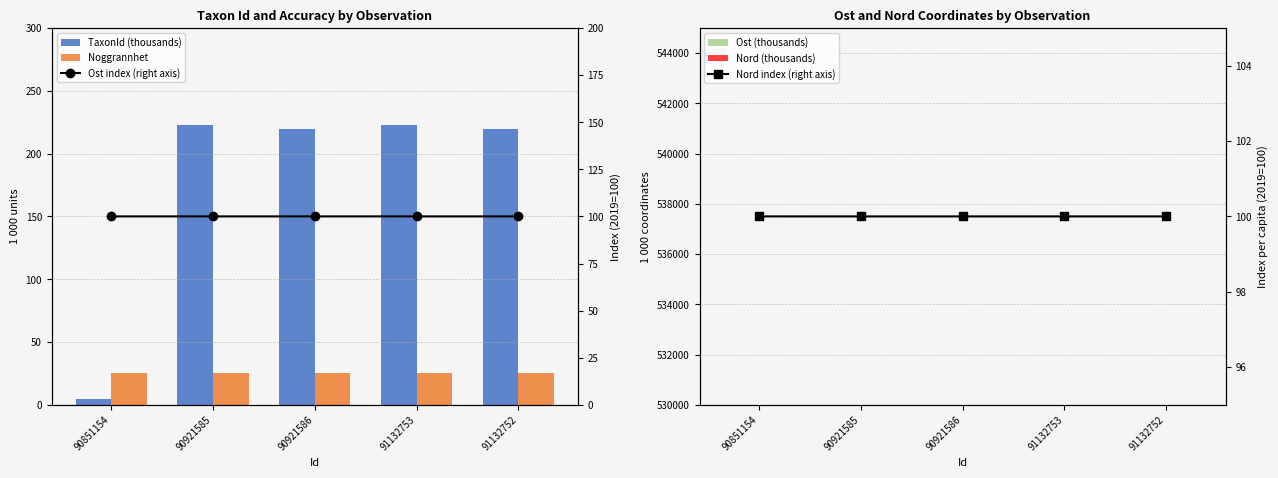

What is the maximum value for Ost (thousands)?

539.4